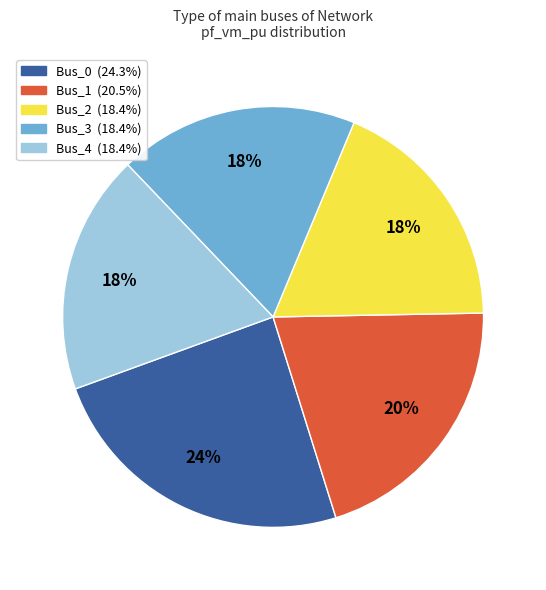

Is there any slice that represents more than half of the pie?

No